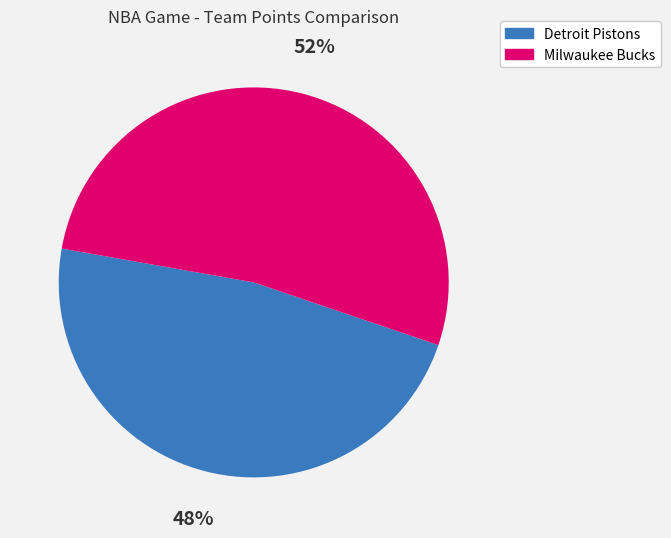

Count the number of slices in the pie.

2